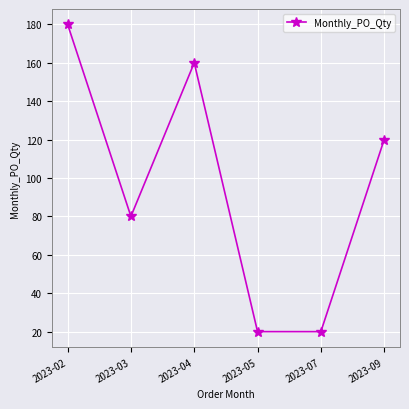

How many interior local peaks (higher than both neighbors) does the data have?

1